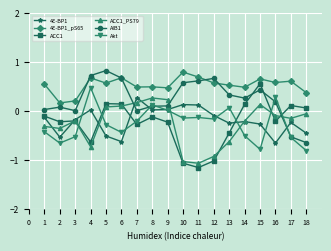

How many categories are shown in the chart?

18